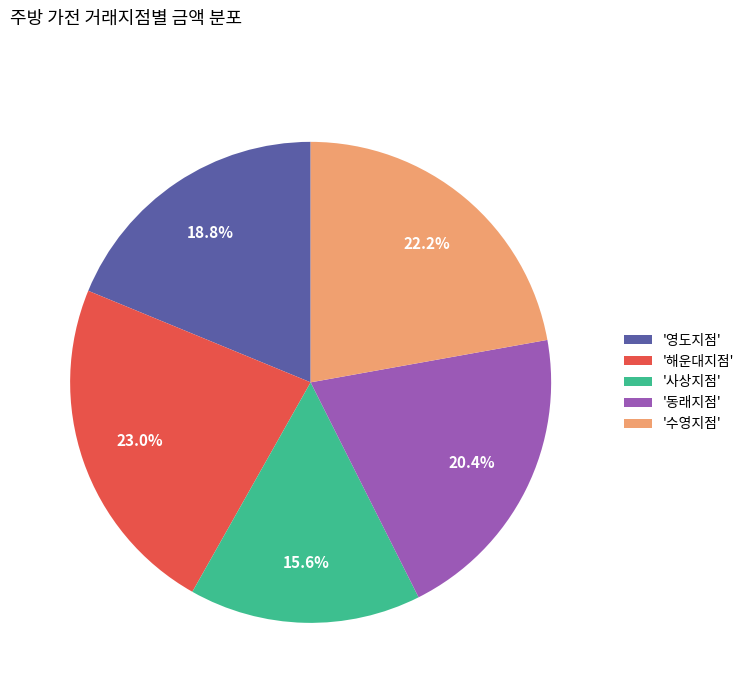

Which slice is the smallest?

'사상지점'